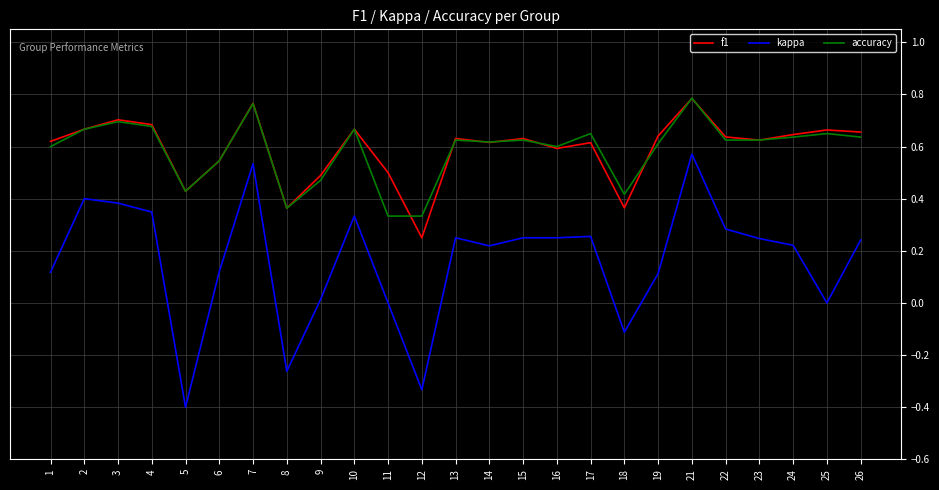

True or false: kappa and f1 intersect in this chart.

False